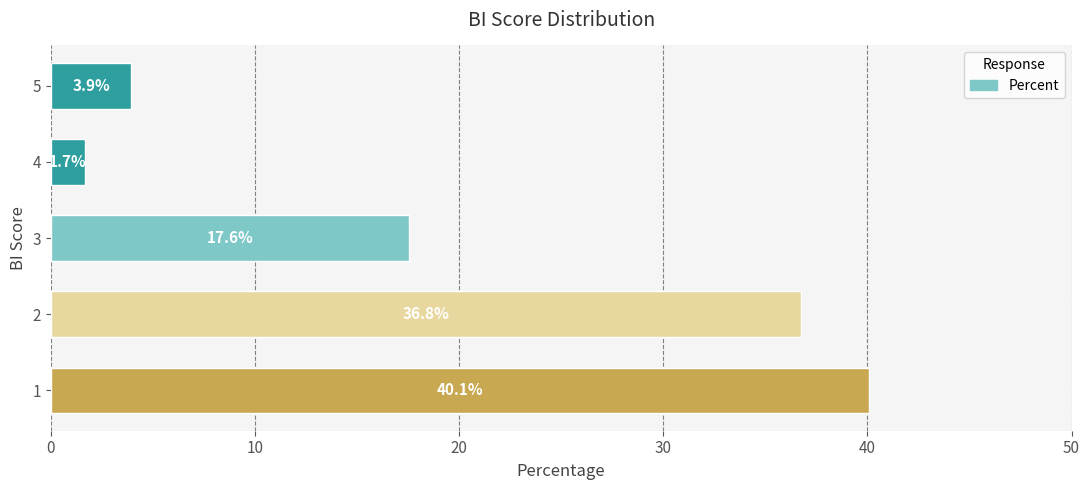

What is the difference between the maximum and minimum values?

38.4